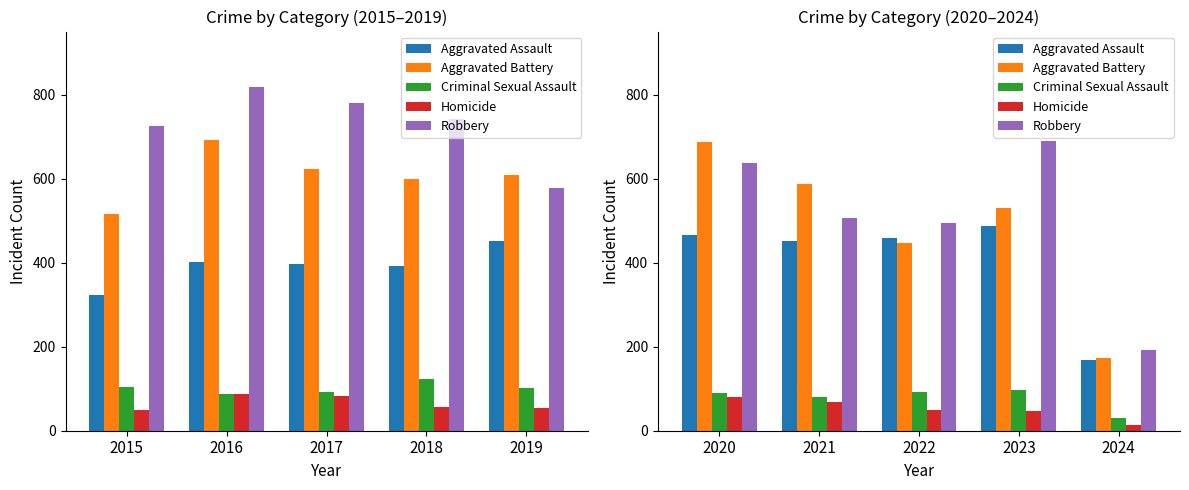

Which series has the largest range (max minus min)?

Aggravated Battery